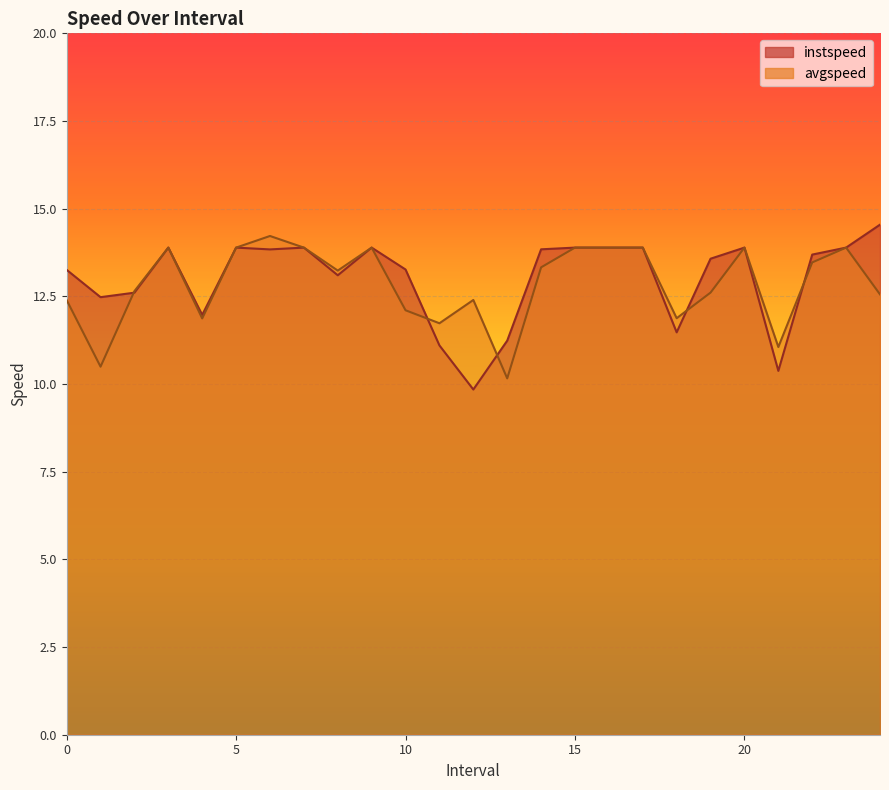

Where is instspeed nearest to the value 12?

4.0